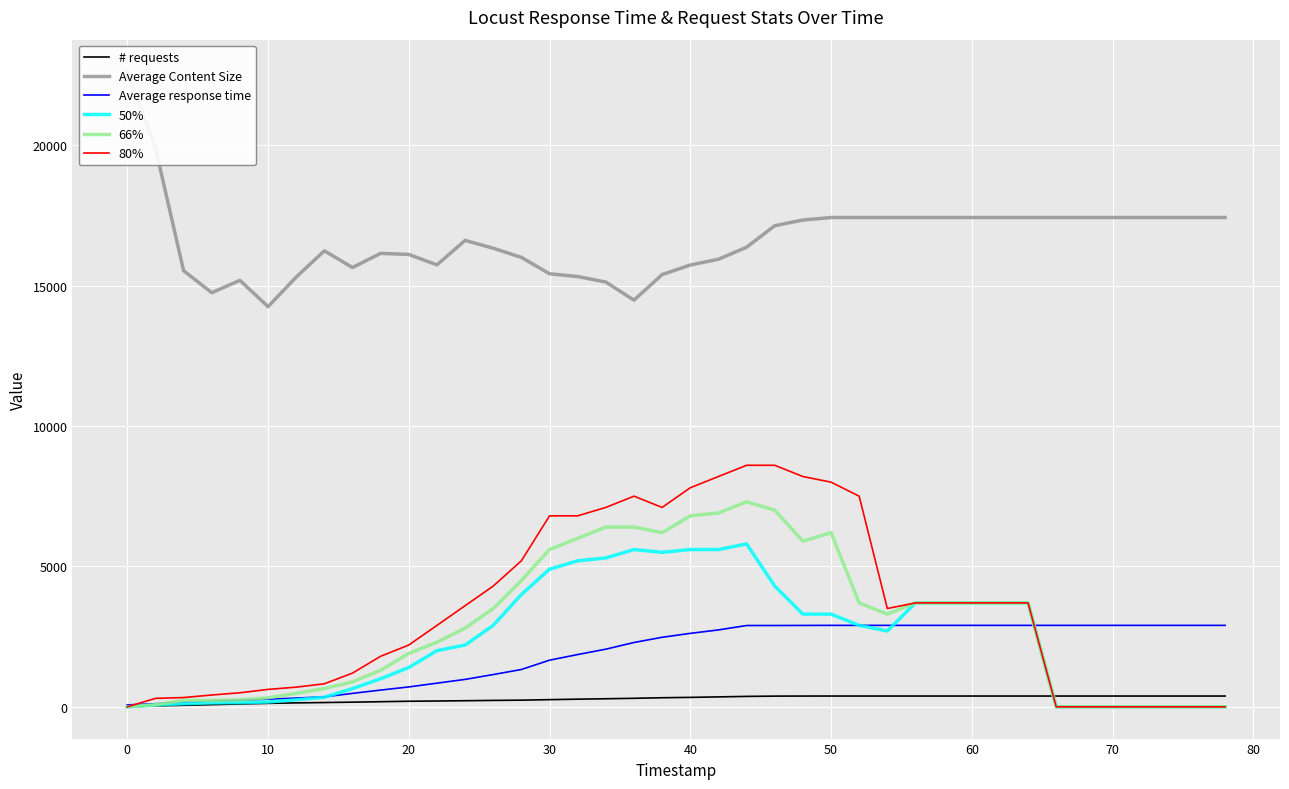

The value of 80% at 70 is 0. True or false?

True